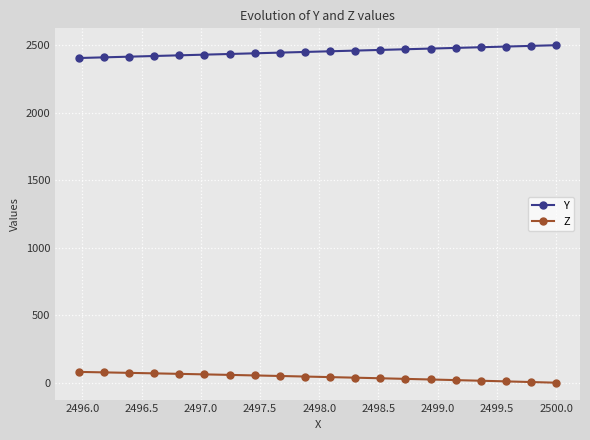

How many distinct data groups are displayed?

2